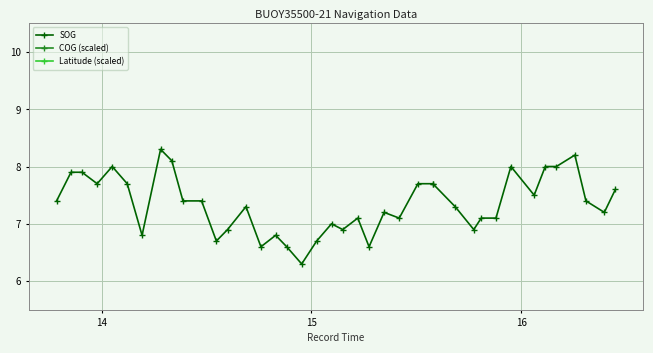

Which series has the largest range (max minus min)?

Latitude (scaled)